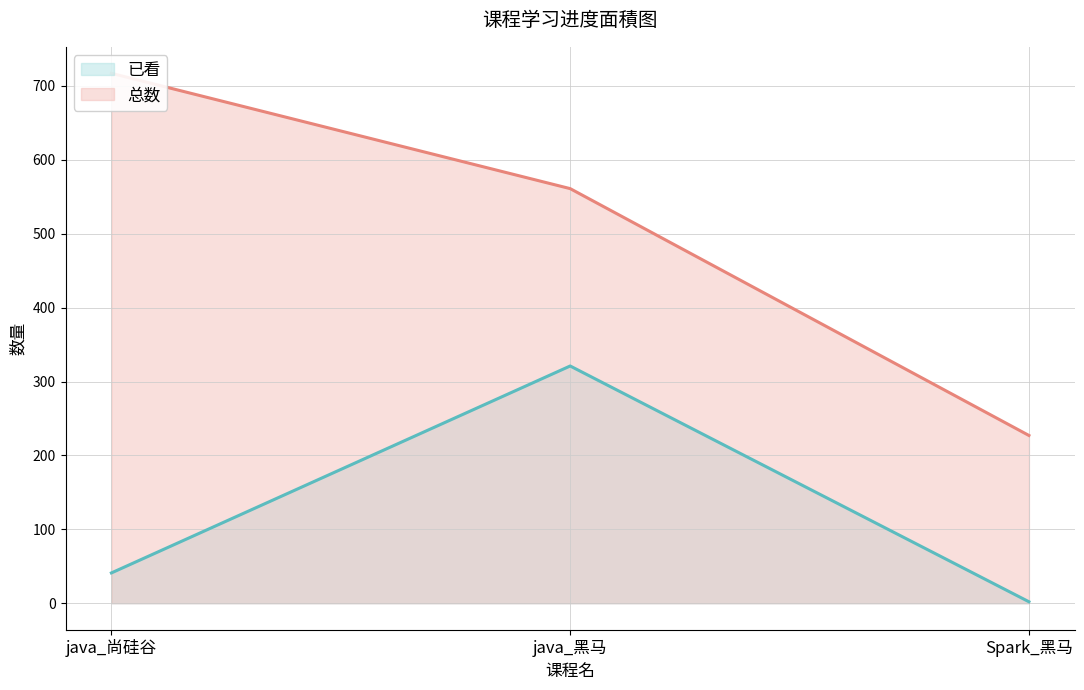

What is the average value of the 已看 (line) series?

121